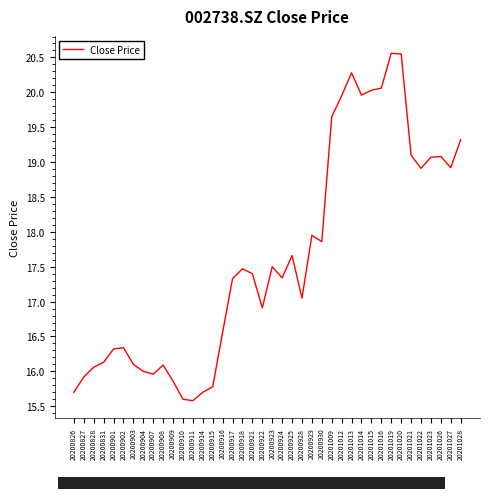

True or false: the data has more than 2 interior local peaks.

True